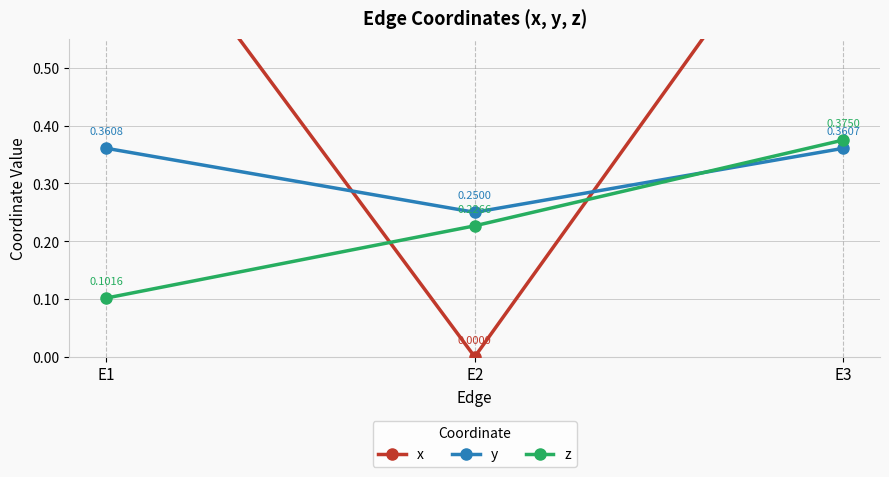

At E3, list the series in order from largest to smallest.

x, z, y